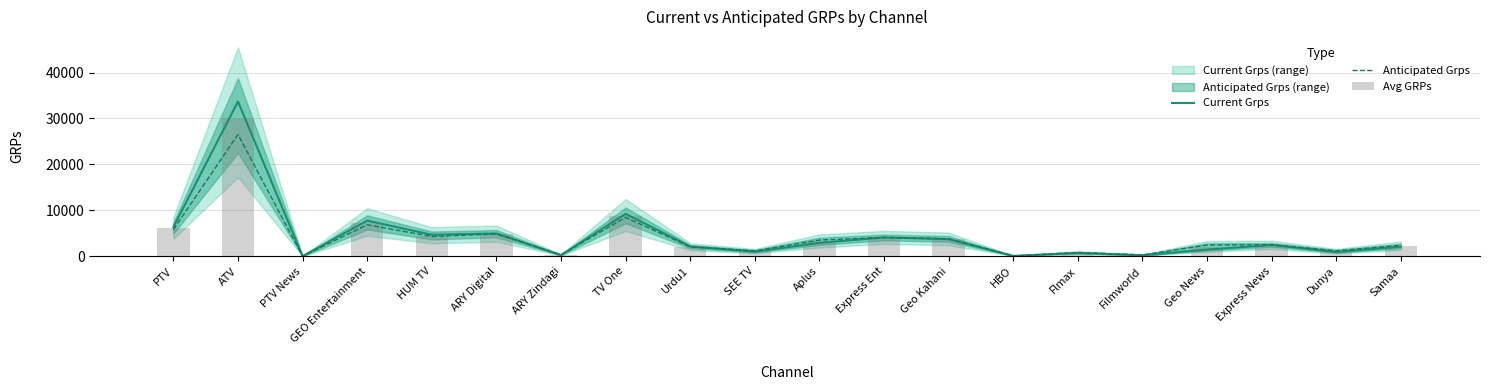

Between ARY Zindagi and HBO, which series saw the biggest shift?

Anticipated Grps